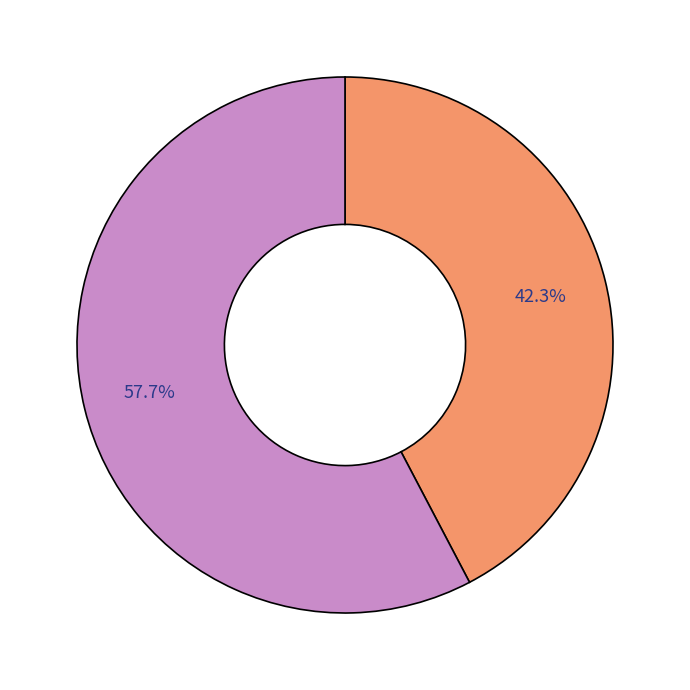

How many slices are in this pie chart?

2